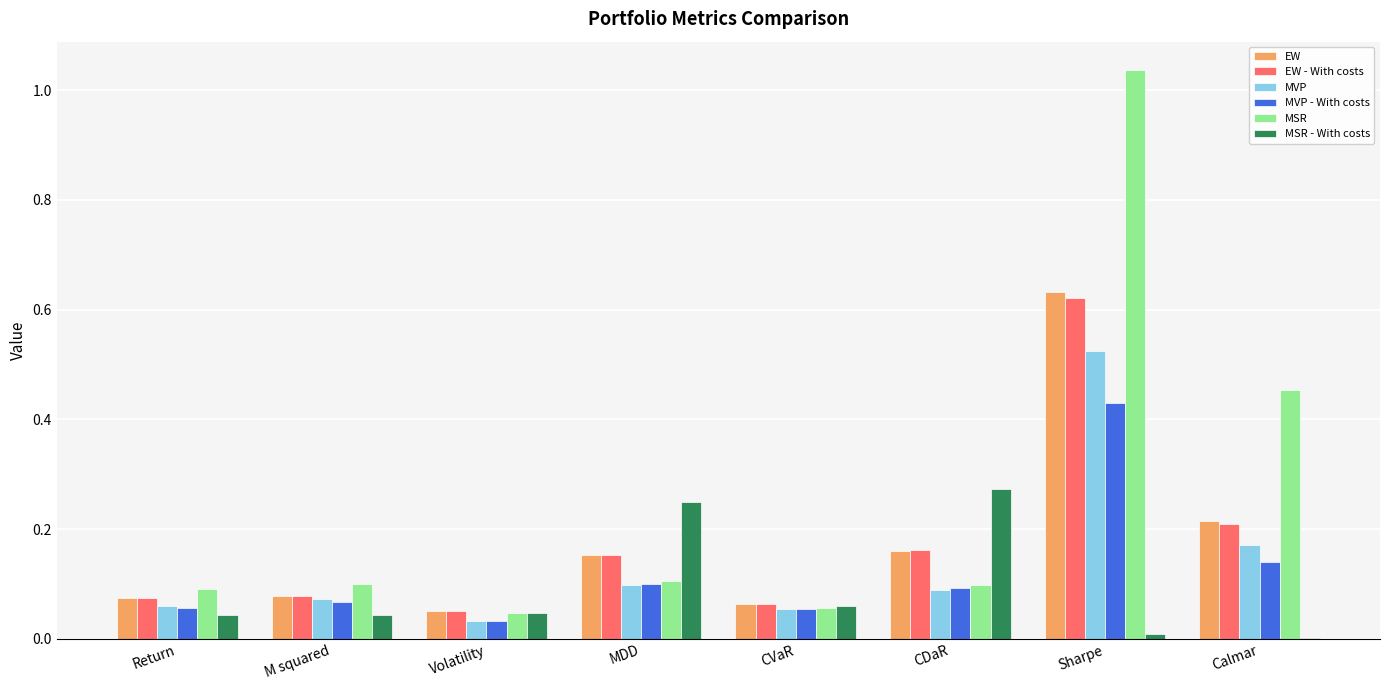

Are the bars grouped side by side (vs. stacked)?

Yes